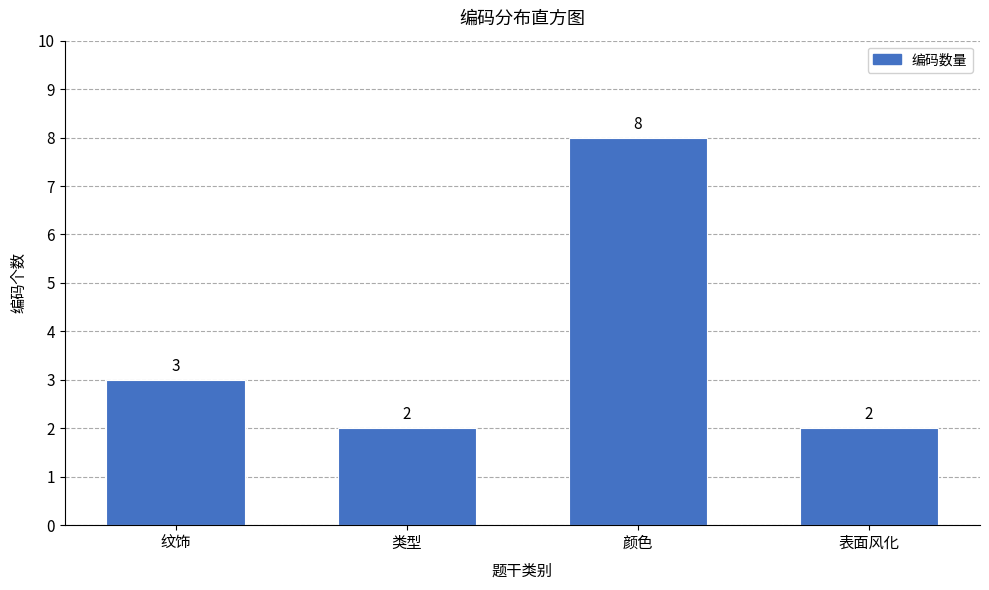

Reading right to left, what are all the values shown in this chart?

表面风化=2	颜色=8	类型=2	纹饰=3